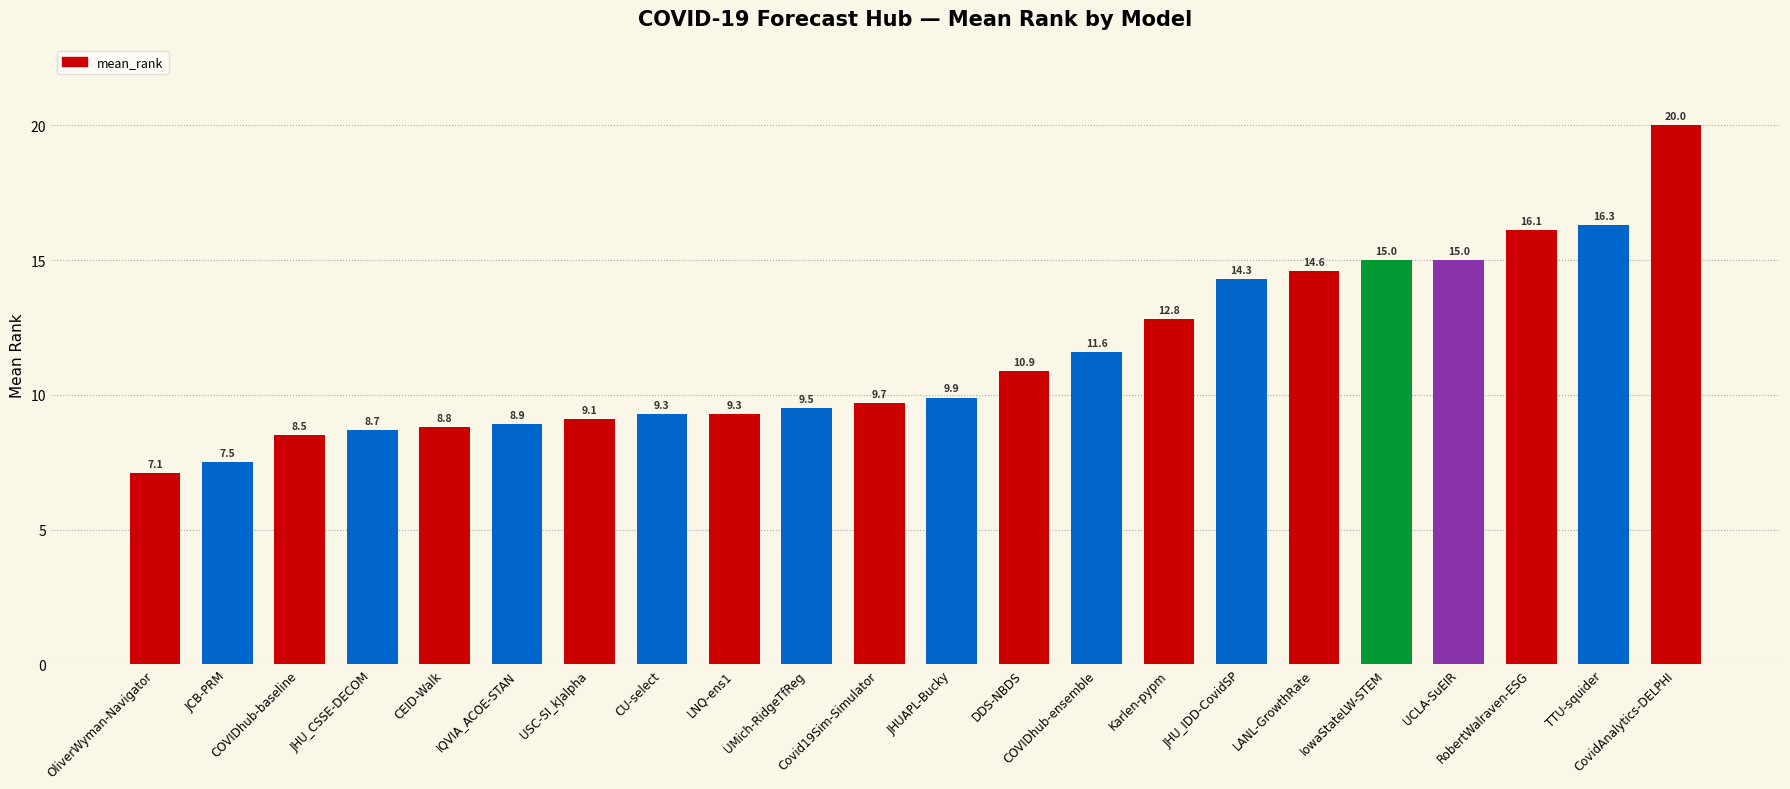

The value at LNQ-ens1 is 9.3. True or false?

True